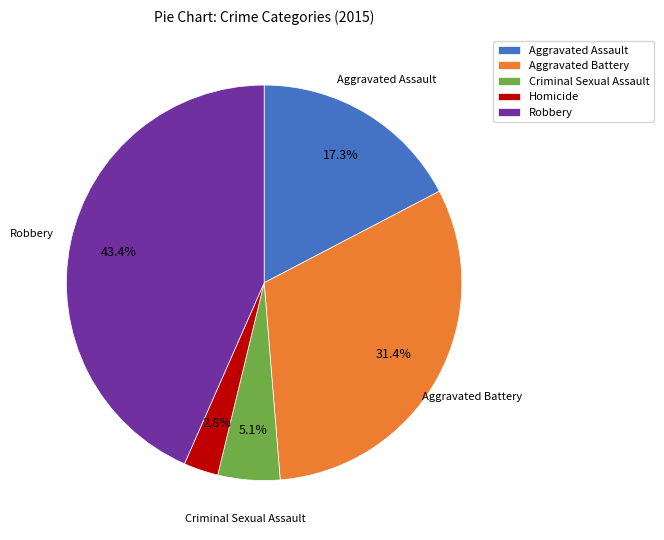

Which has a higher value, Robbery or Aggravated Battery?

Robbery